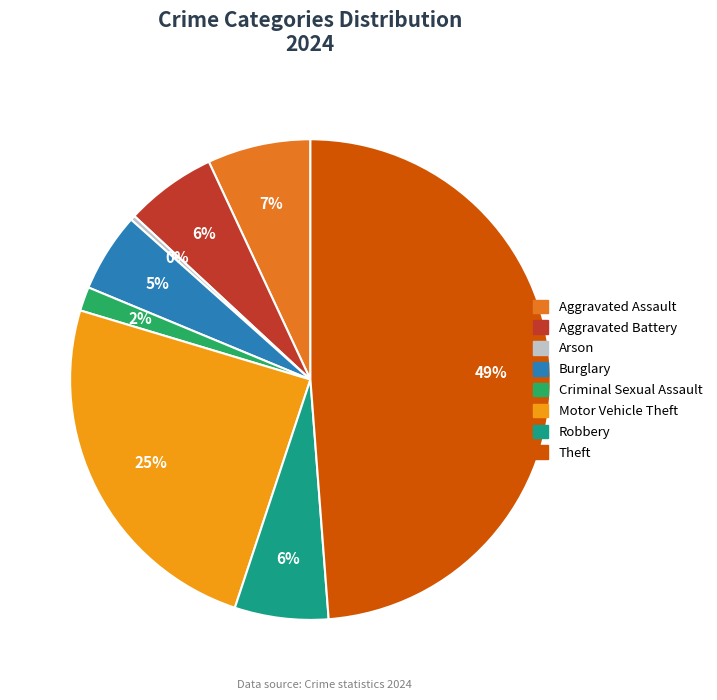

To the nearest percent, what is the average slice percentage?

12%